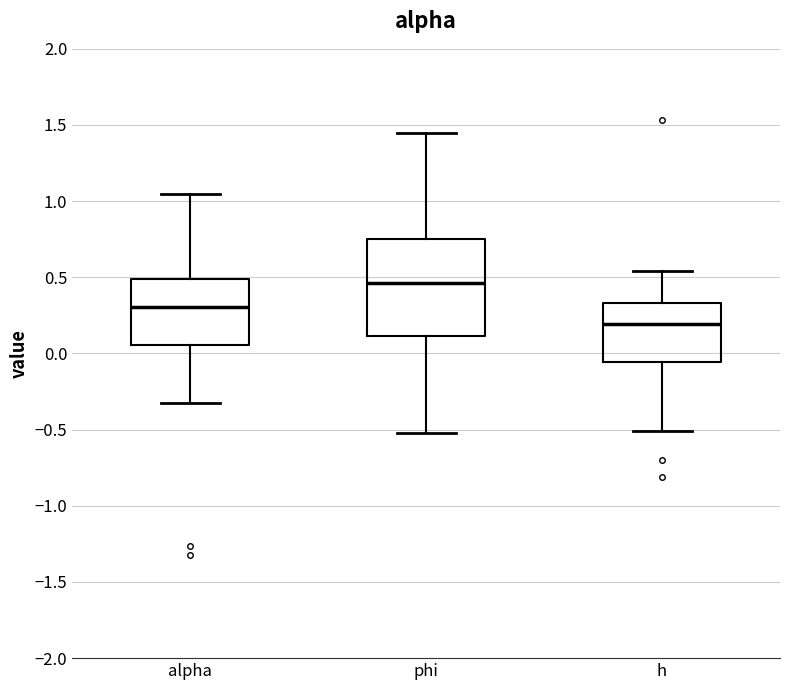

Reading left to right, read every box against the y-axis: the position of its median line, the range the box covers, and the ends of its whiskers. The values are not printed on the chart, so give them approximately, as read against the axis.

alpha: median 0.30, box 0.05 to 0.50, whiskers -0.30 to 1.05
phi: median 0.45, box 0.10 to 0.75, whiskers -0.50 to 1.45
h: median 0.20, box -0.05 to 0.35, whiskers -0.50 to 0.55